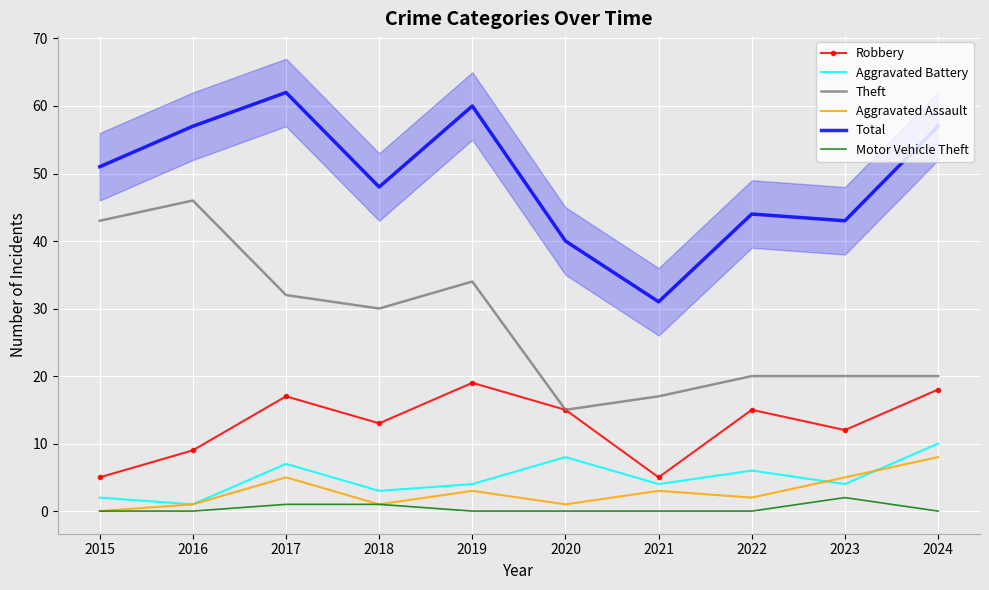

True or false: Robbery has more than 1 points higher than both neighbors.

True